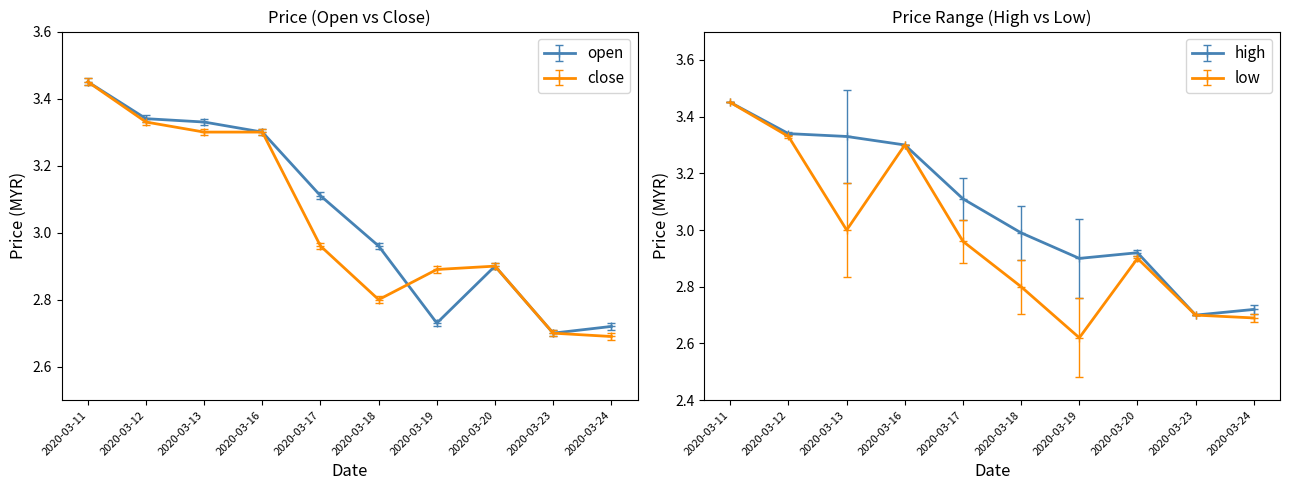

True or false: high has more than 0 points higher than both neighbors.

True